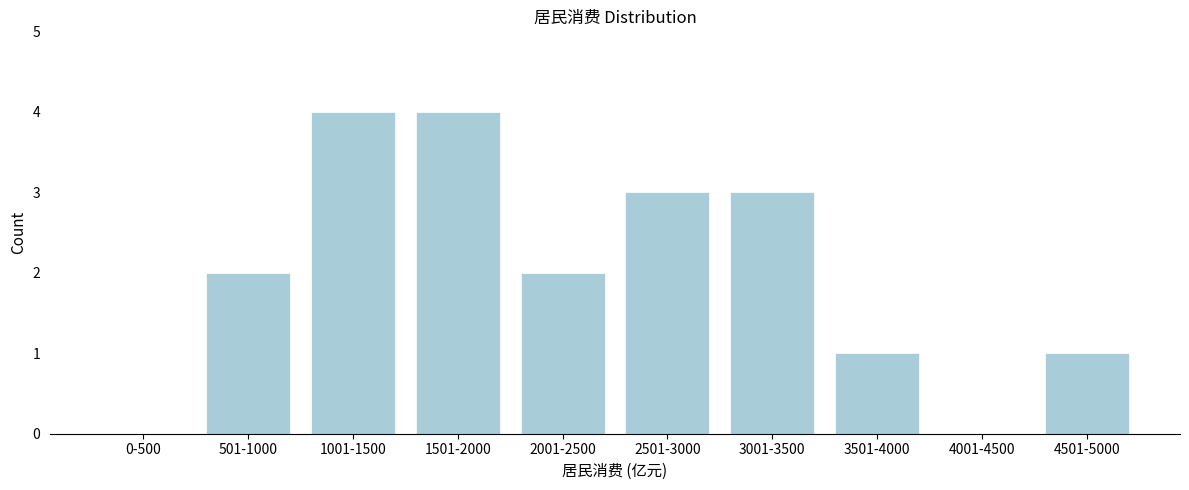

Between 501-1000 and 4001-4500, which is larger?

501-1000